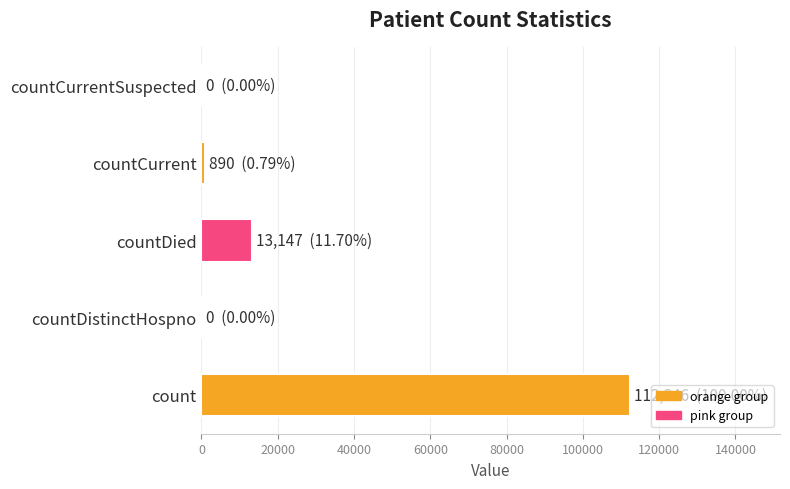

Reading top to bottom, transcribe all the data shown in this chart.

countCurrentSuspected=0	countCurrent=890	countDied=13147	countDistinctHospno=0	count=112346